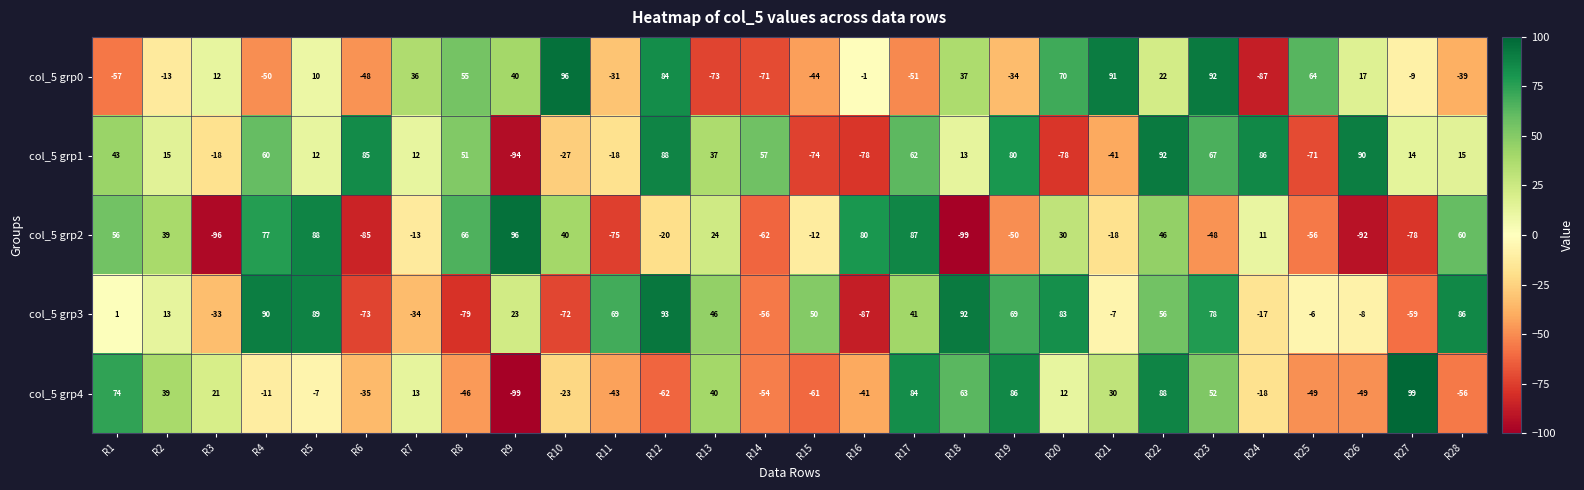

At which label is col_5 grp1 closest to -1?

R5